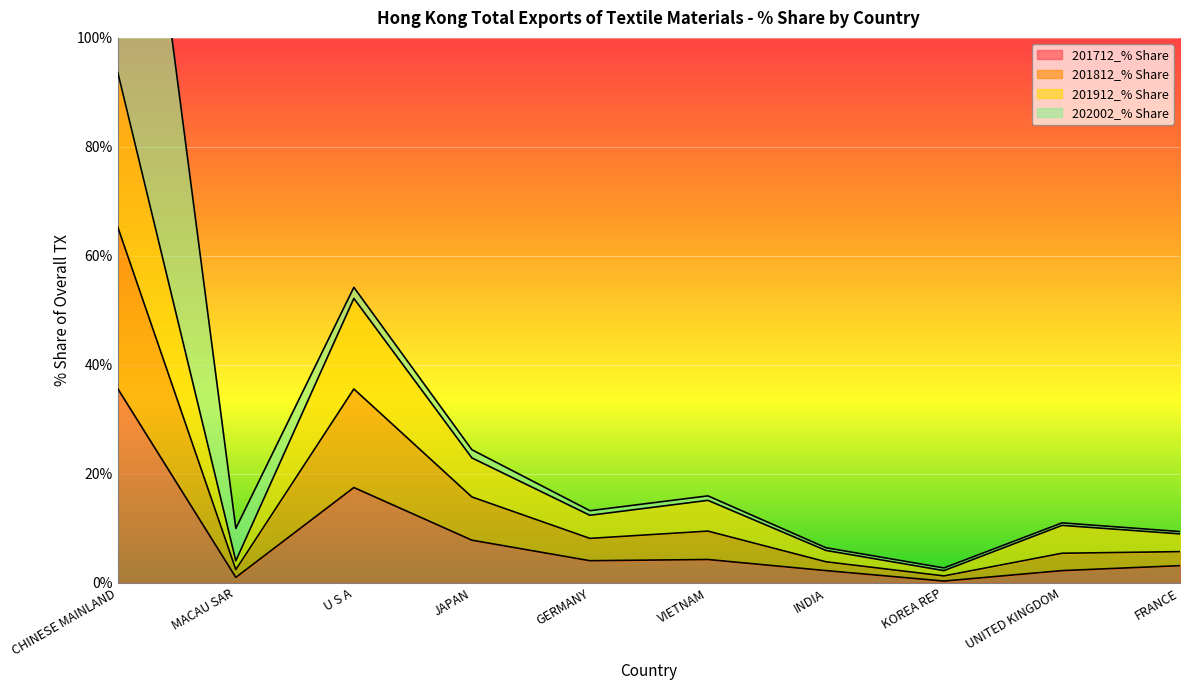

How many values in the 201712_% Share series exceed 4?

5